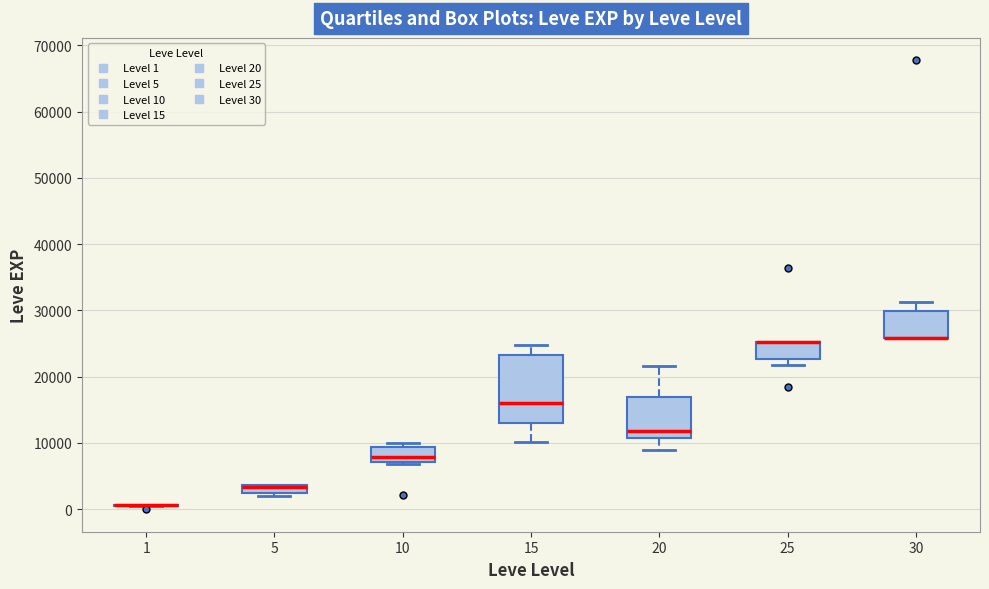

Where is the lower edge of the box at x = 25 on the y-axis? The values are not printed on the chart, so give them approximately, as read against the axis.

23000